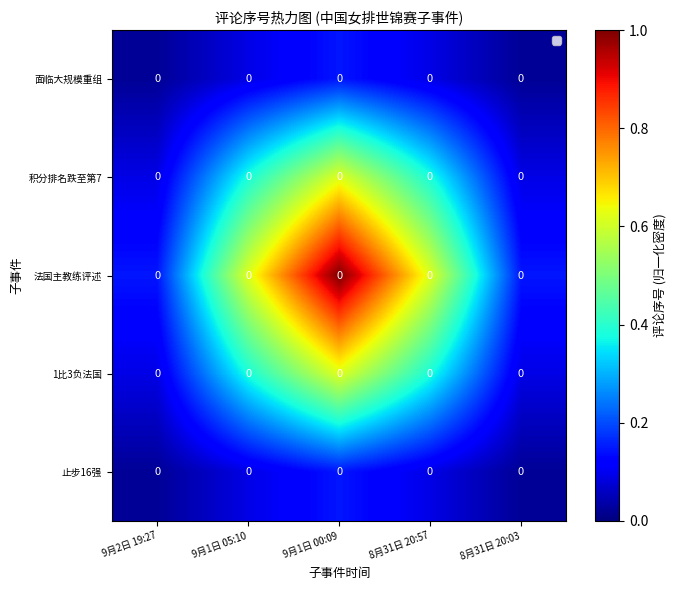

At which category is the sum across all series the highest?

9月1日 00:09